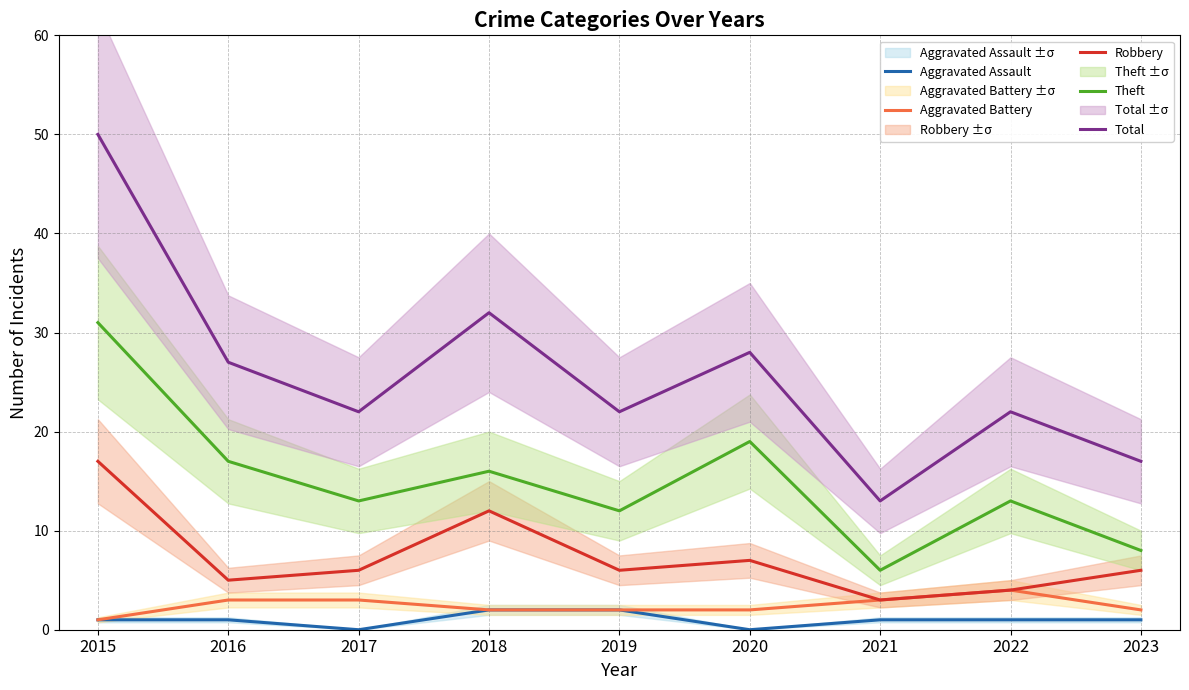

What are all the series names shown in the legend?

Aggravated Assault, Aggravated Battery, Robbery, Theft, Total